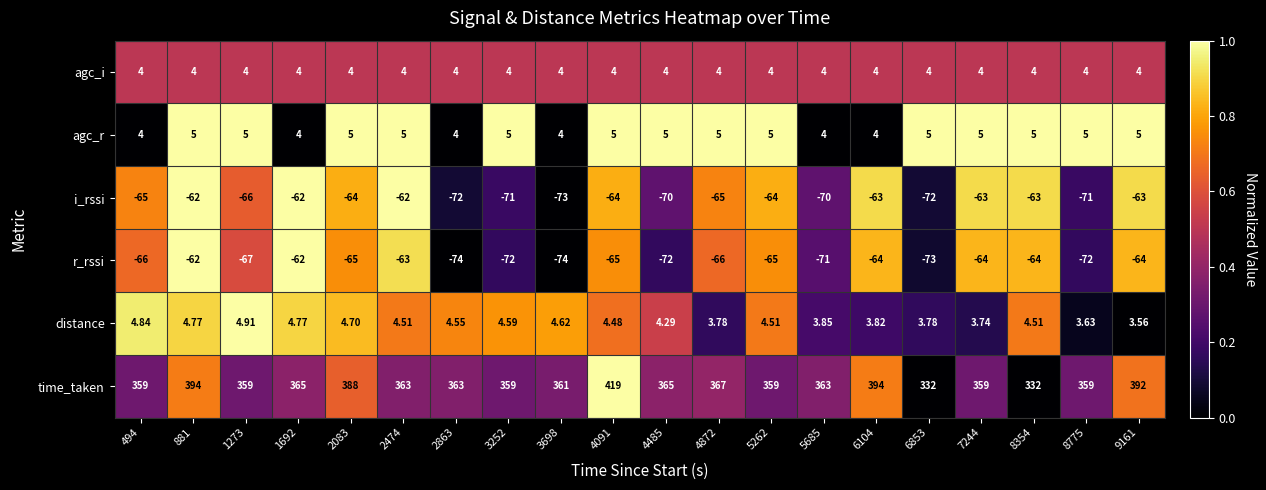

Rank the series at 3252 from highest to lowest value.

time_taken, agc_r, distance, agc_i, i_rssi, r_rssi